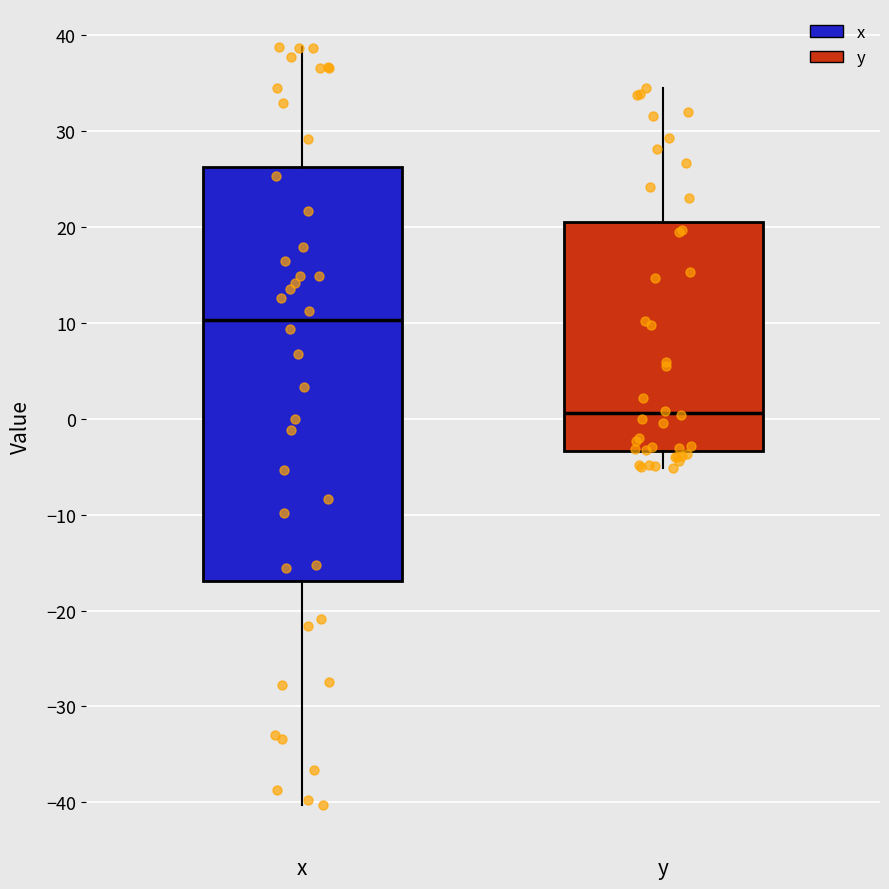

Which box is the tallest, from its lower edge to its upper edge?

x